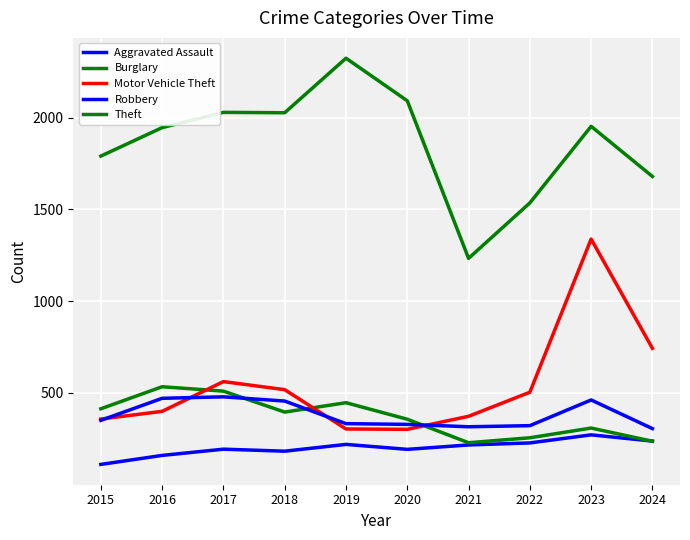

True or false: Burglary and Robbery intersect in this chart.

True